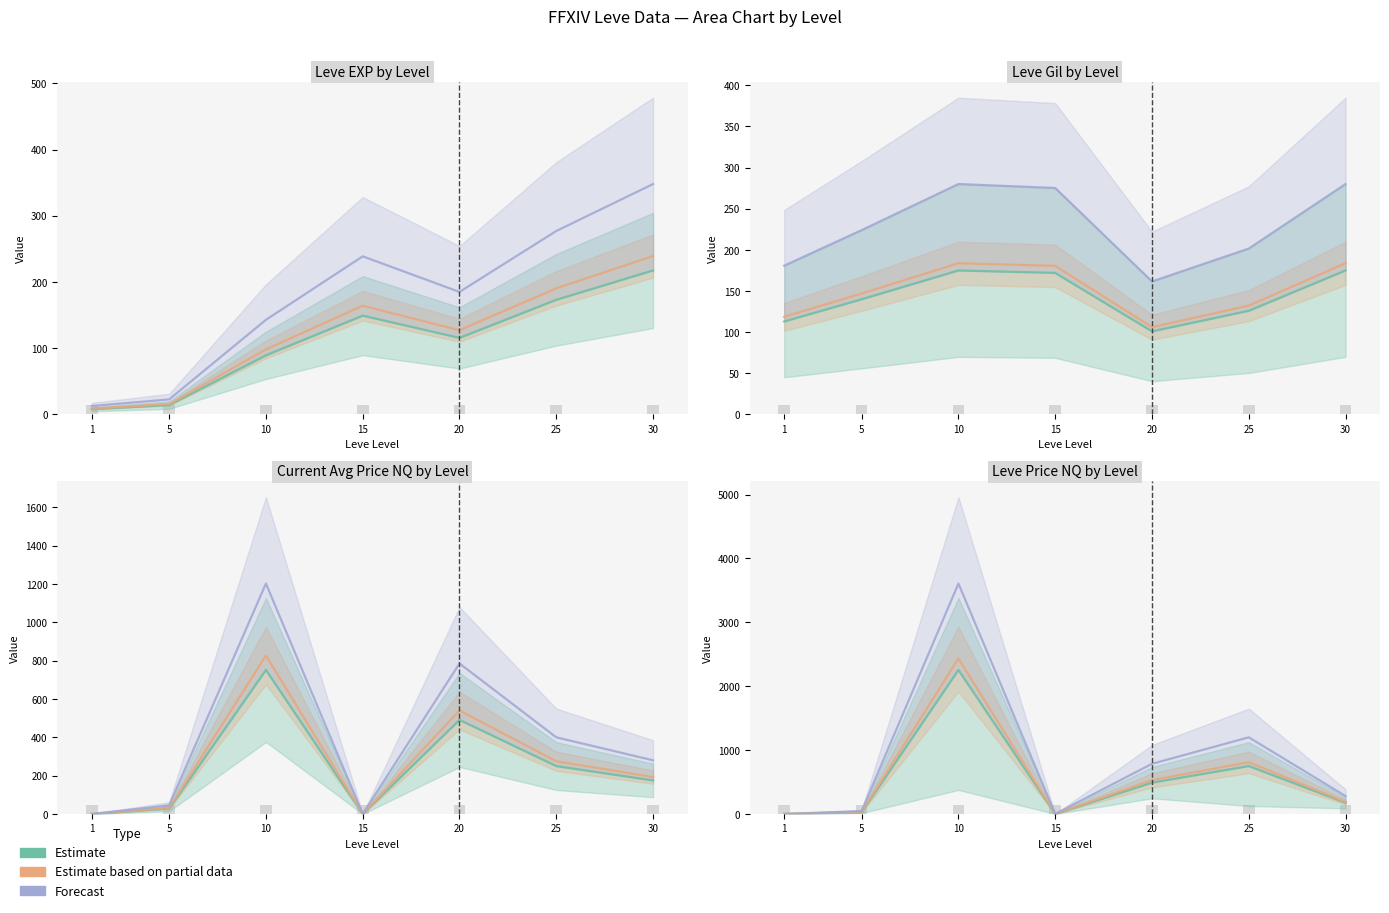

Is the value of Forecast at 30 greater than the value of Estimate at 10?

No